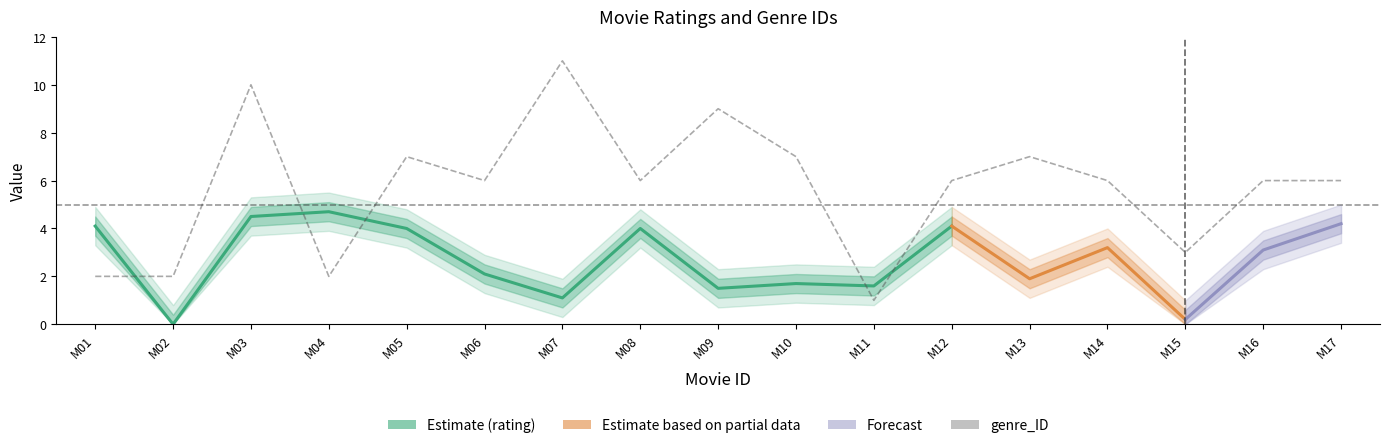

Reading left to right, extract all data points from this chart.

2	2	10	2	7	6	11	6	9	7	1	6	7	6	3	6	6